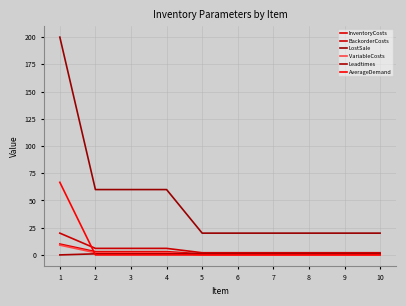

At which category is the sum across all series the highest?

1